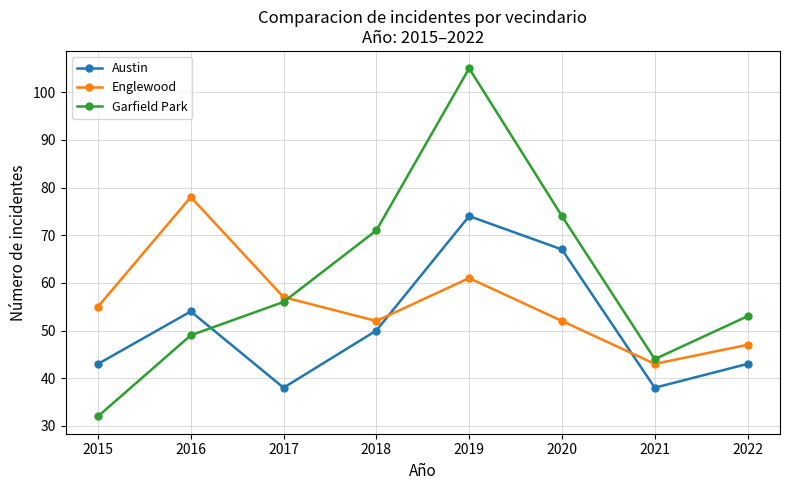

Which series has the widest spread of values?

Garfield Park